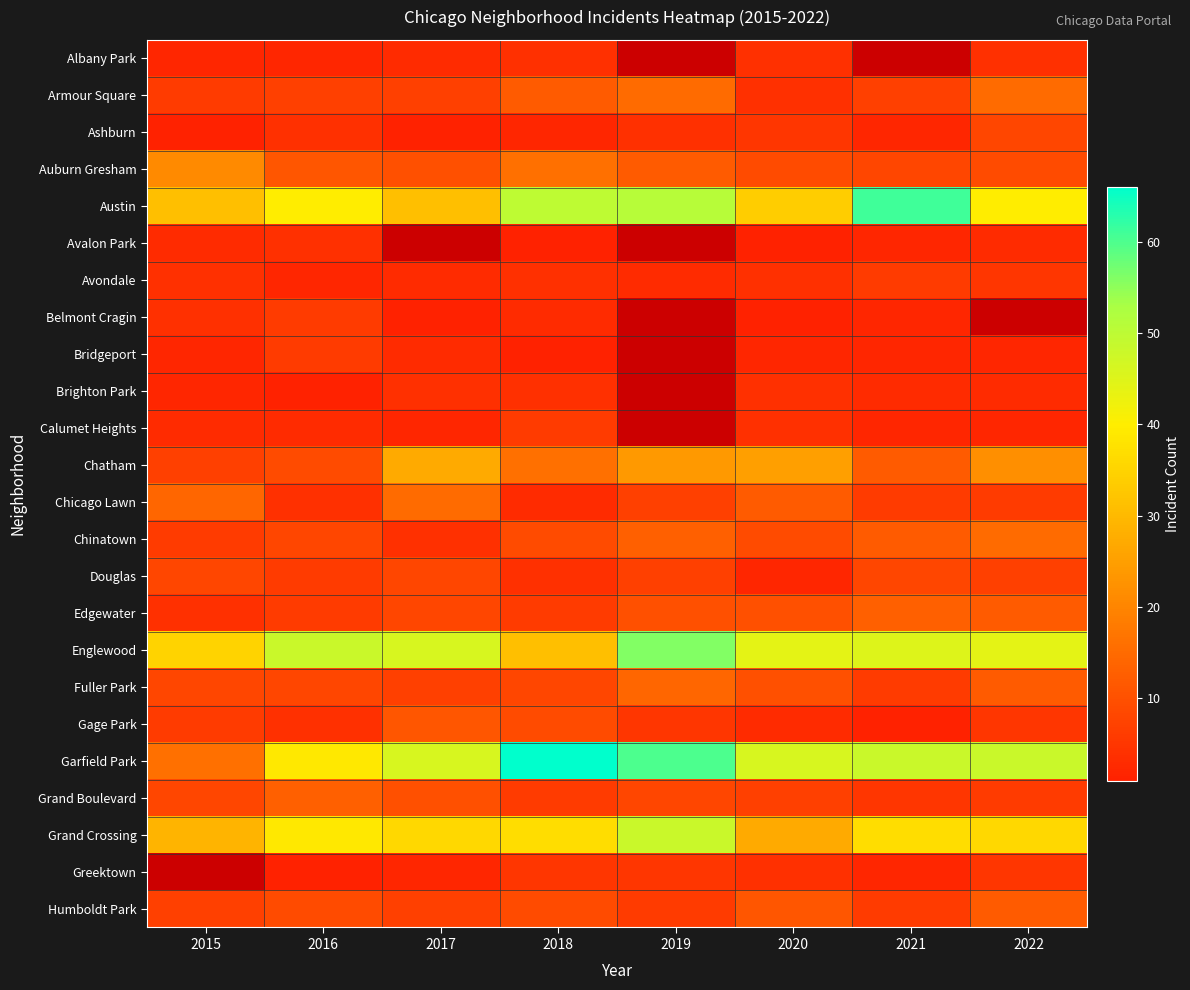

Which label corresponds to the smallest value in the chart?

2015